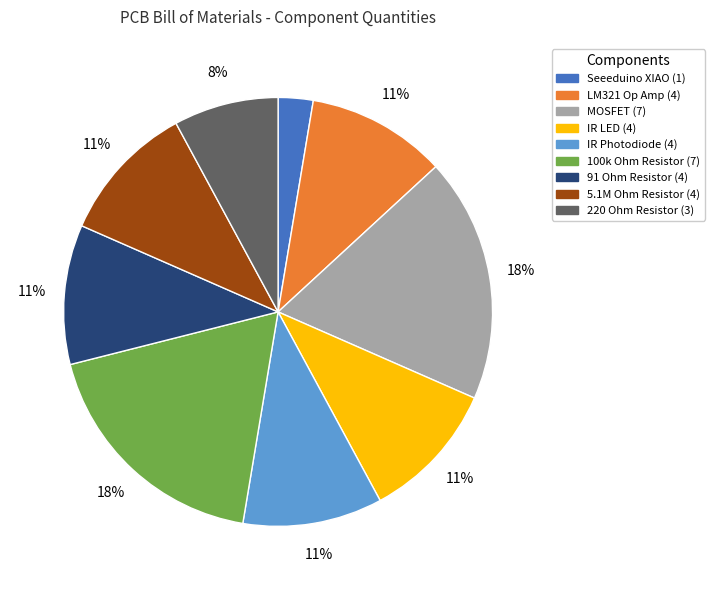

True or false: IR LED accounts for 1% of the total.

False